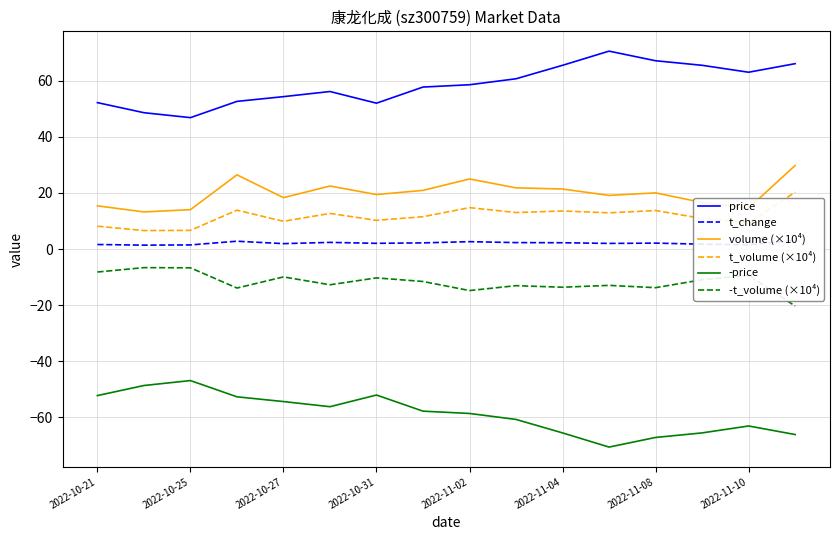

Does the chart have visible grid lines?

Yes